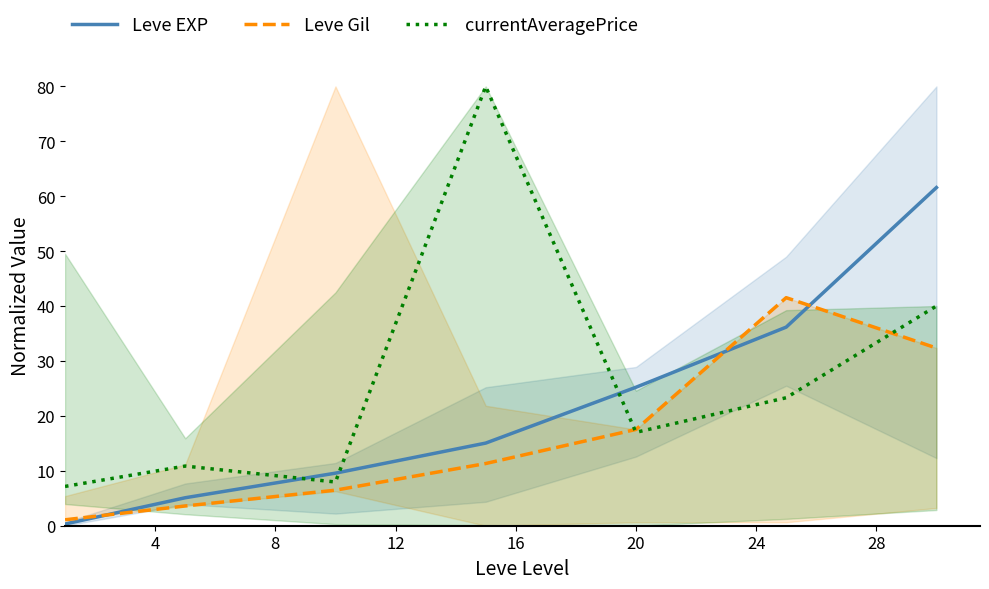

What is the highest value of the currentAveragePrice series?

80.0